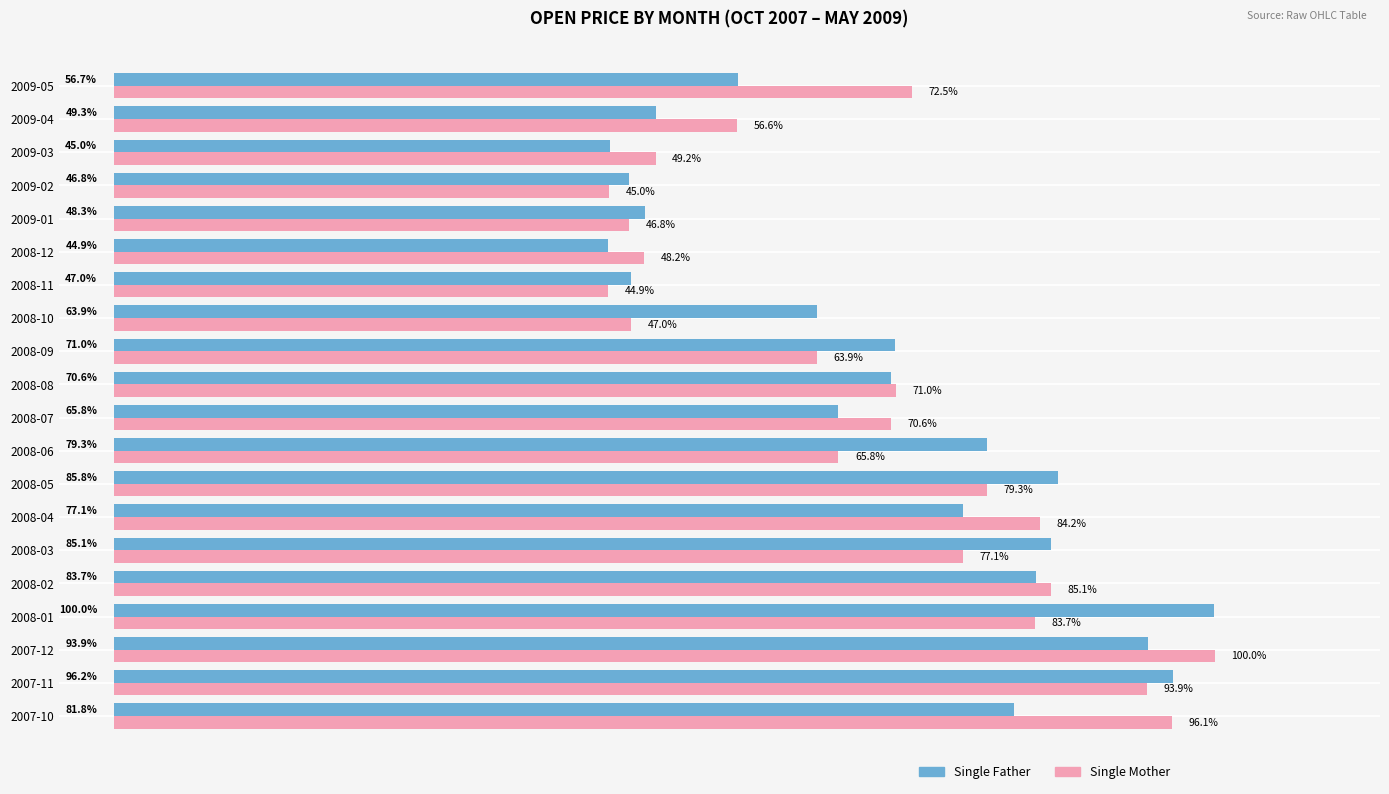

Rank the series by their average value, from lowest to highest.

Single Mother, Single Father